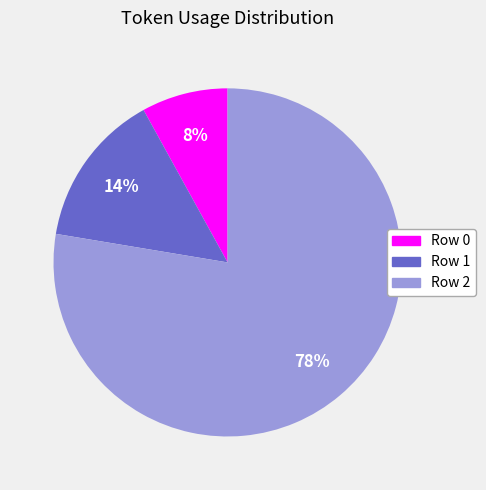

To the nearest percent, what is the average slice percentage?

33%